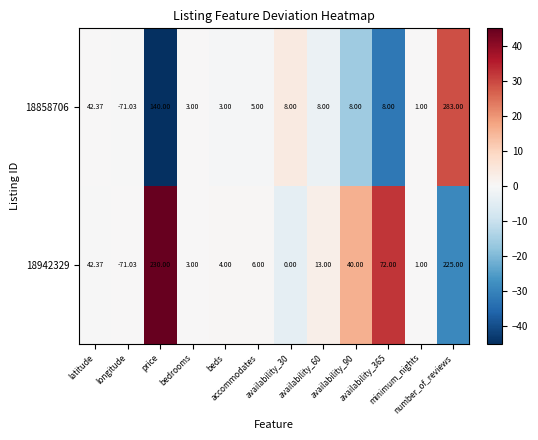

How many positive values does the 18858706 series have?

11